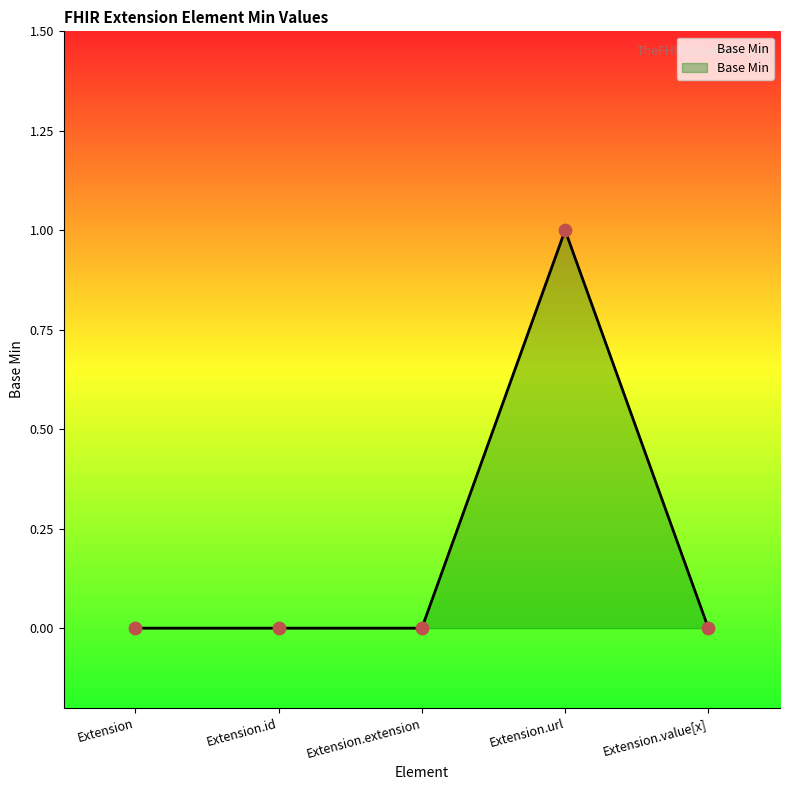

Between Extension.url and Extension.id, which is larger?

Extension.url